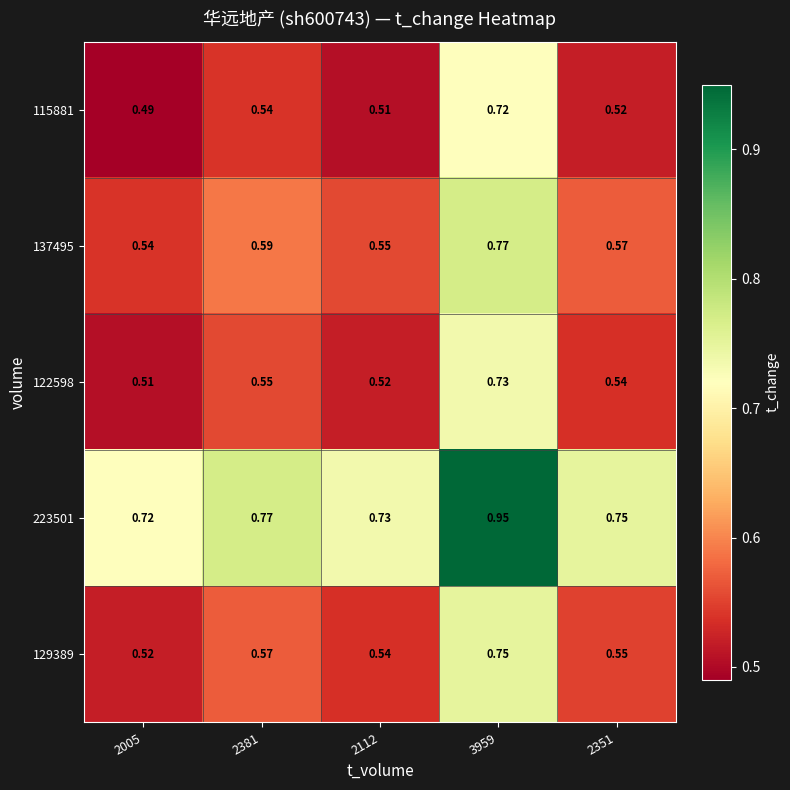

At which category is the sum across all series the highest?

3959